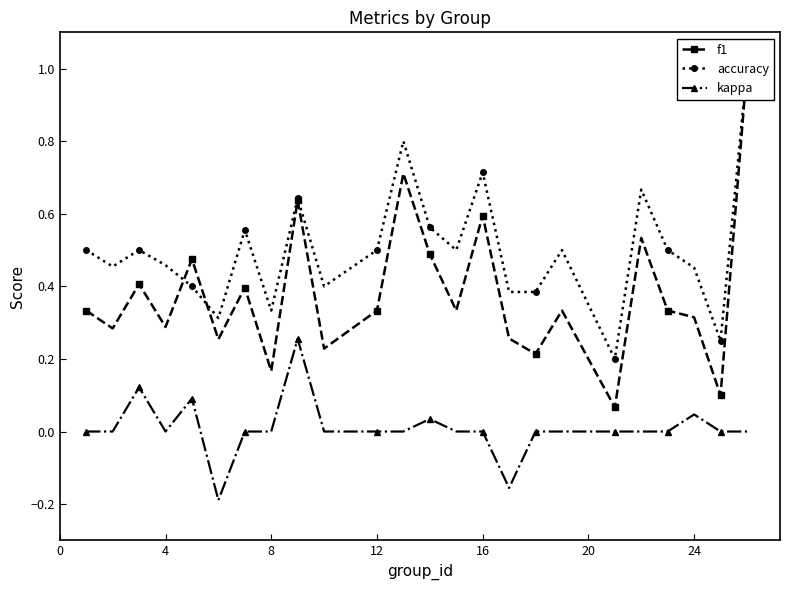

True or false: kappa has more than 2 interior local peaks.

True